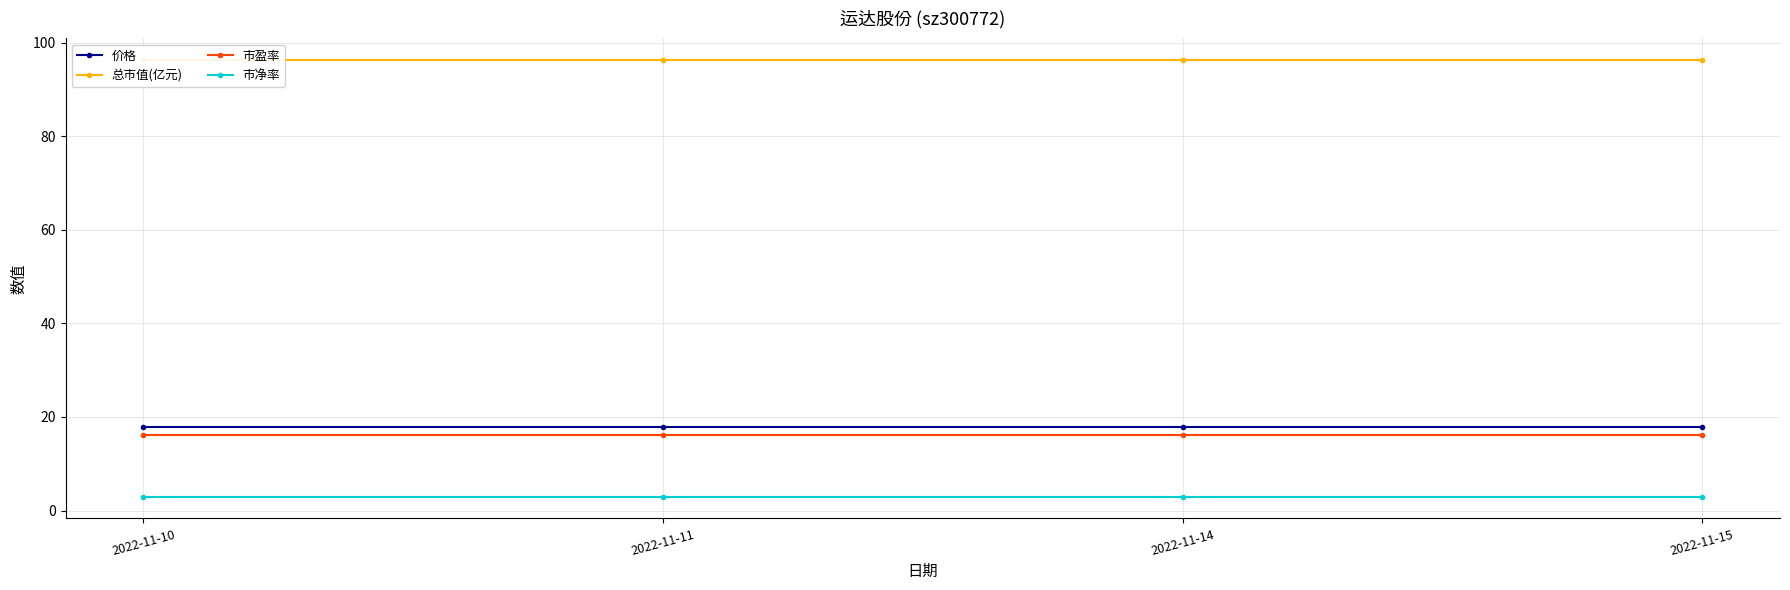

True or false: 市净率 and 价格 cross at least once.

False